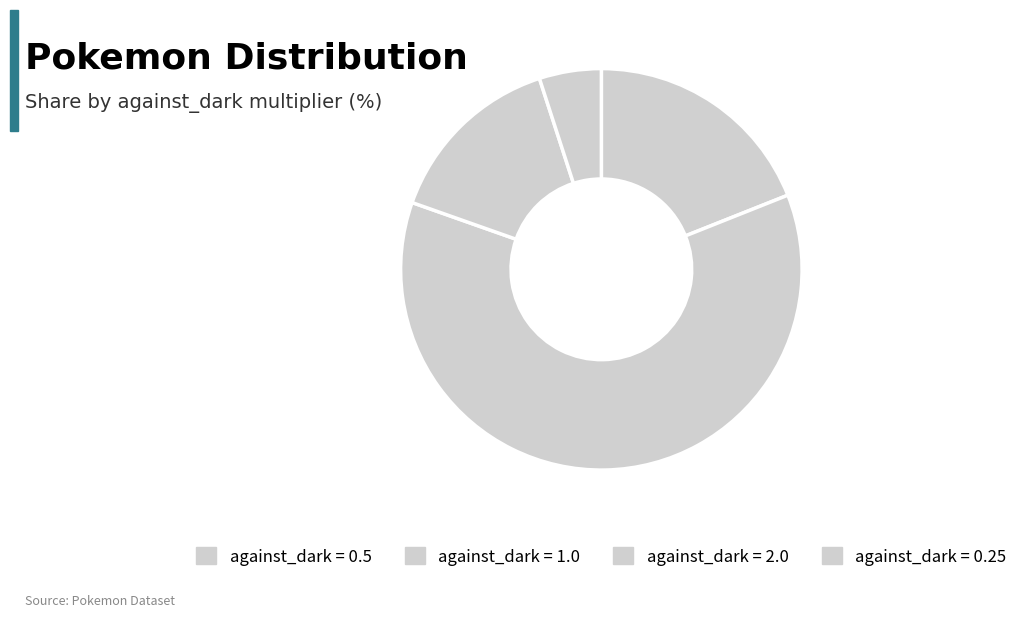

Rank the categories by value from highest to lowest.

against_dark = 1.0, against_dark = 0.5, against_dark = 2.0, against_dark = 0.25